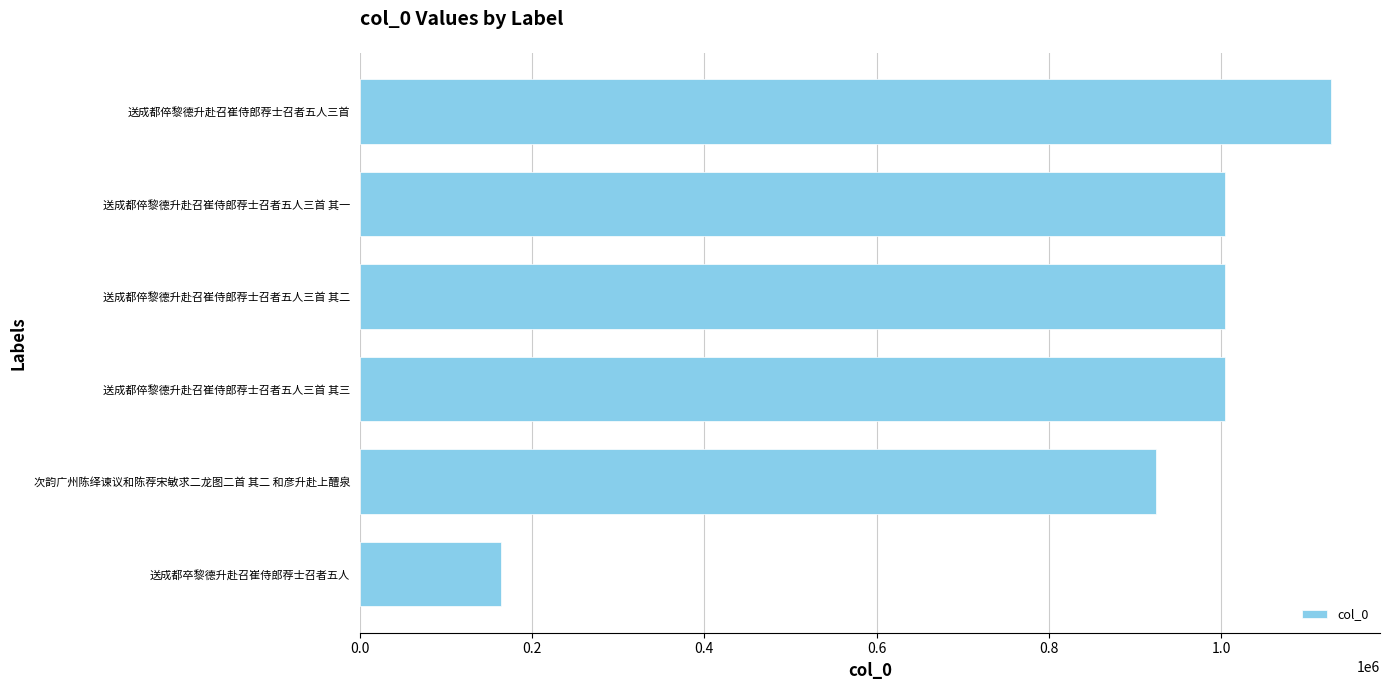

True or false: the data shows 191965 at 次韵广州陈绎谏议和陈荐宋敏求二龙图二首 其二 和彦升赴上醴泉.

False